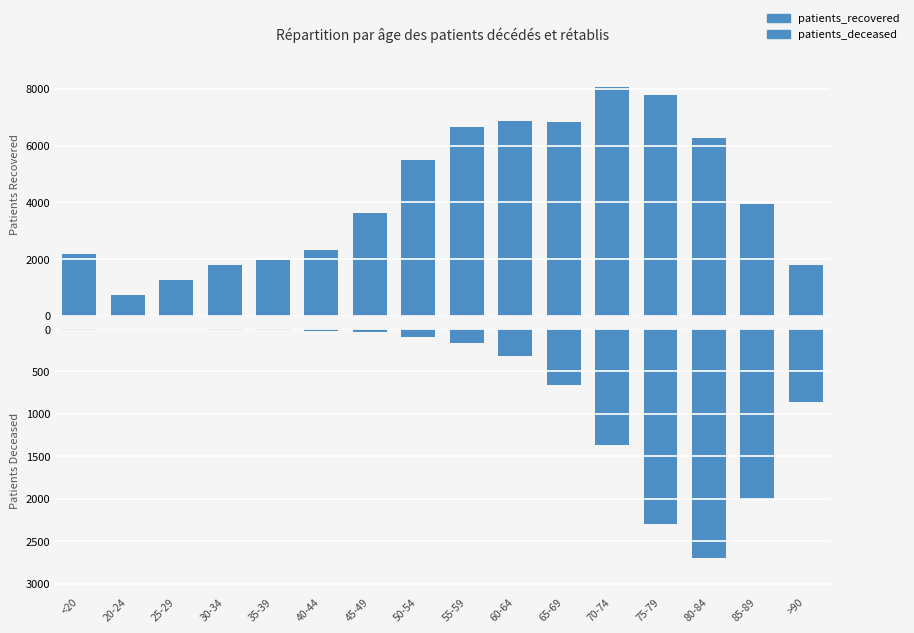

What is the sum of the patients_recovered values at 40-44 and 45-49?

5961